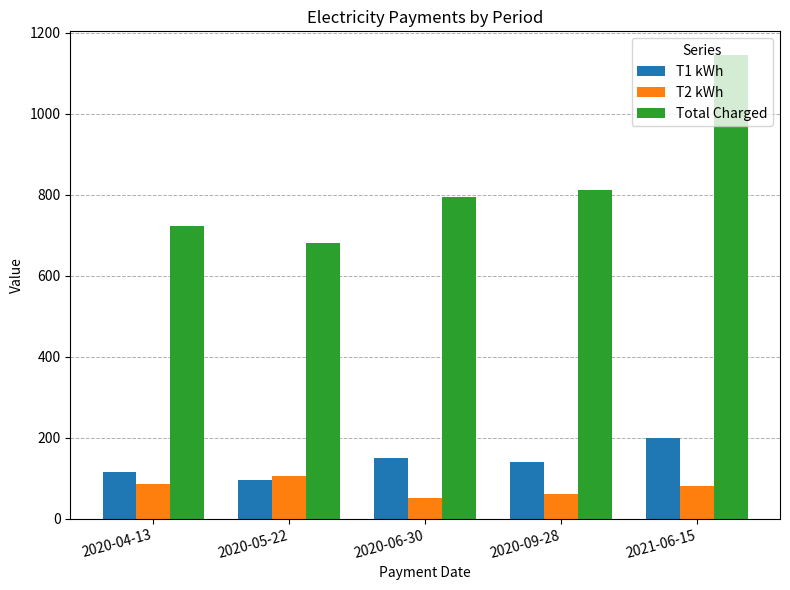

Where does the T1 kWh series first go above 140?

2020-06-30